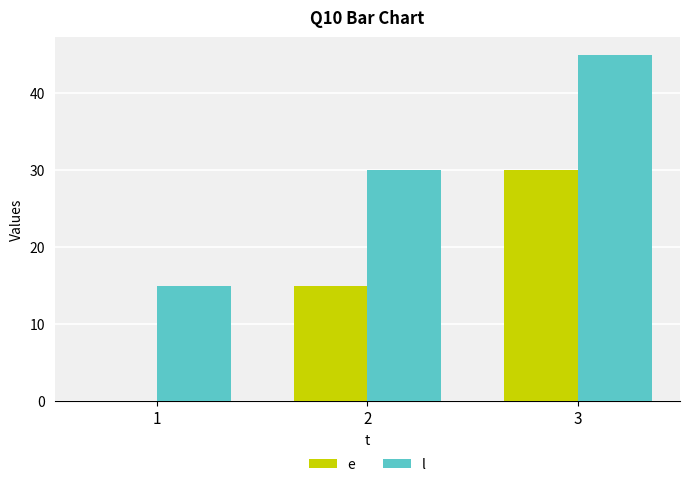

Where is l nearest to the value 30?

2